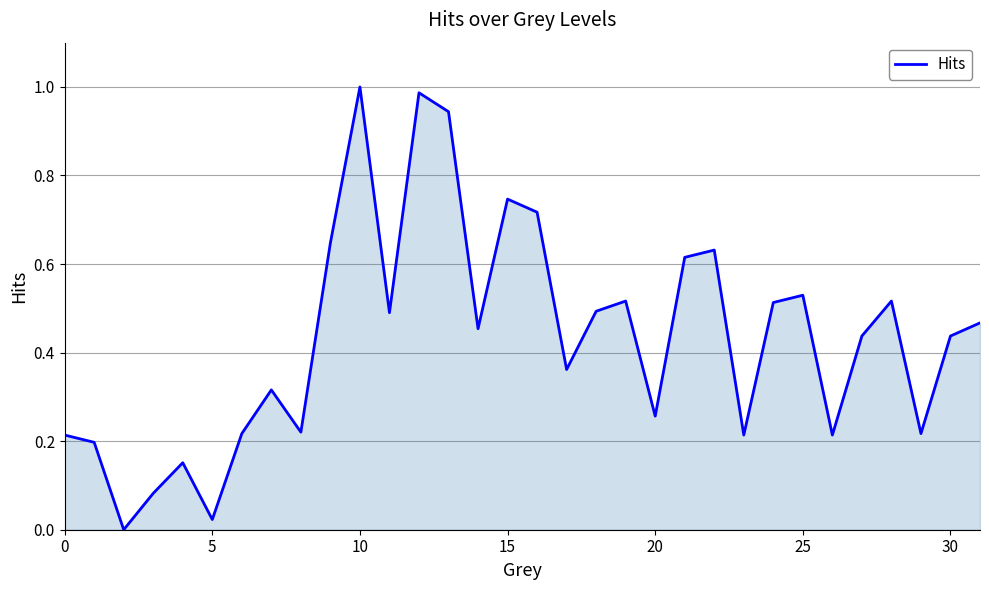

Between 30 and 10, which is larger?

10